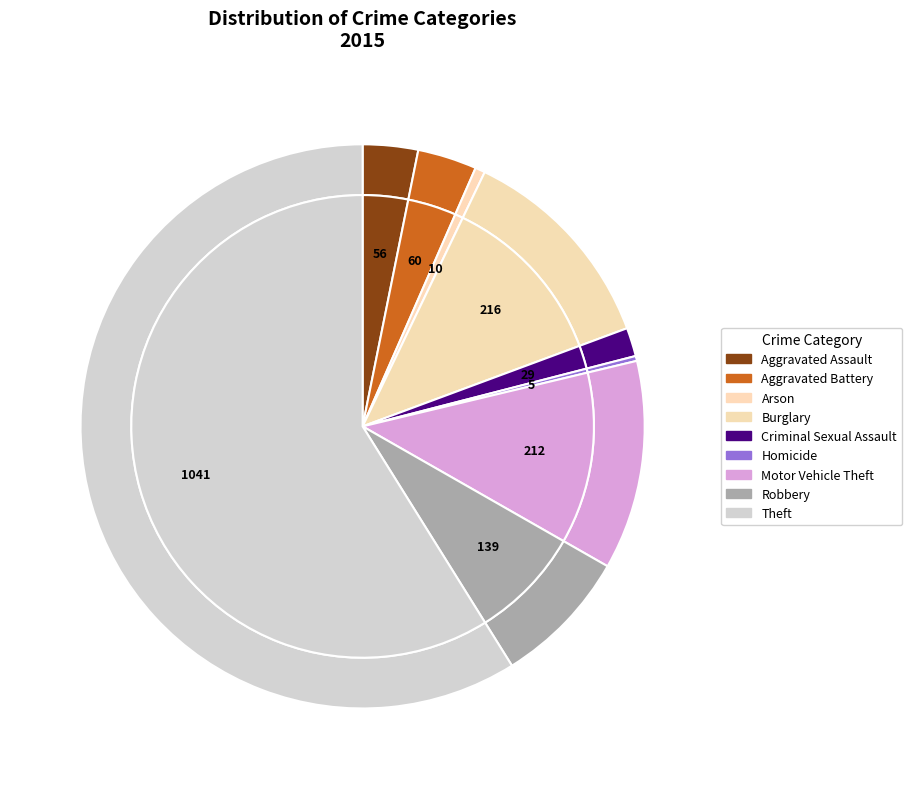

To the nearest percent, what percentage of the pie is Theft?

59%